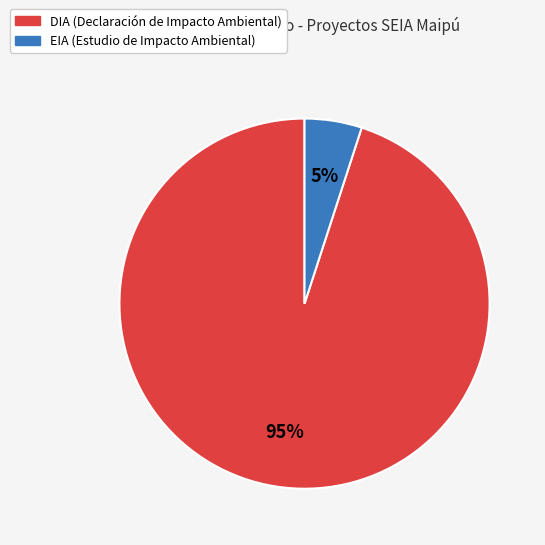

Approximately how many times larger is the value at DIA compared to EIA?

19.0